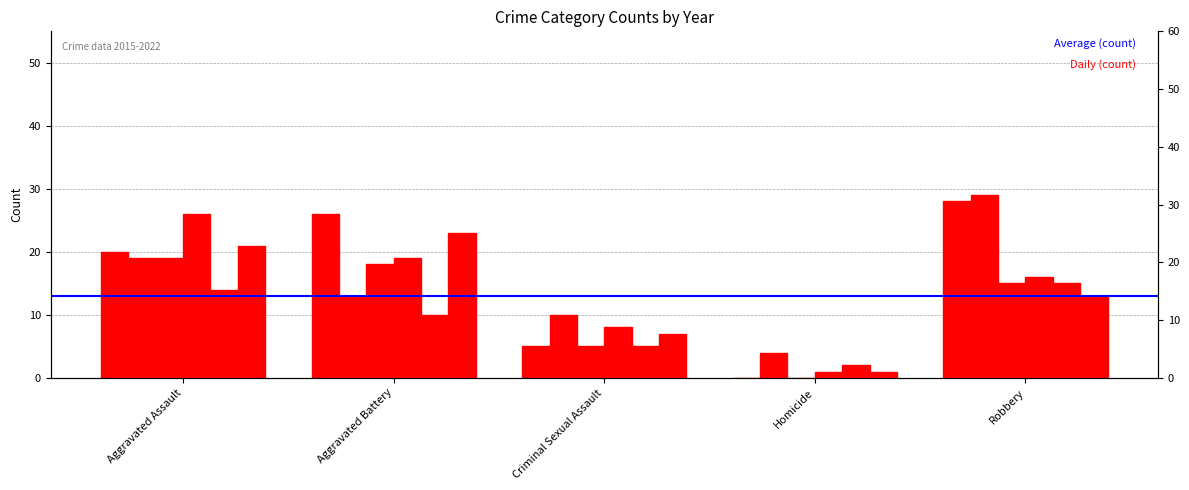

List the labels in order of Daily (2015) value, largest first.

Robbery, Aggravated Battery, Aggravated Assault, Criminal Sexual Assault, Homicide